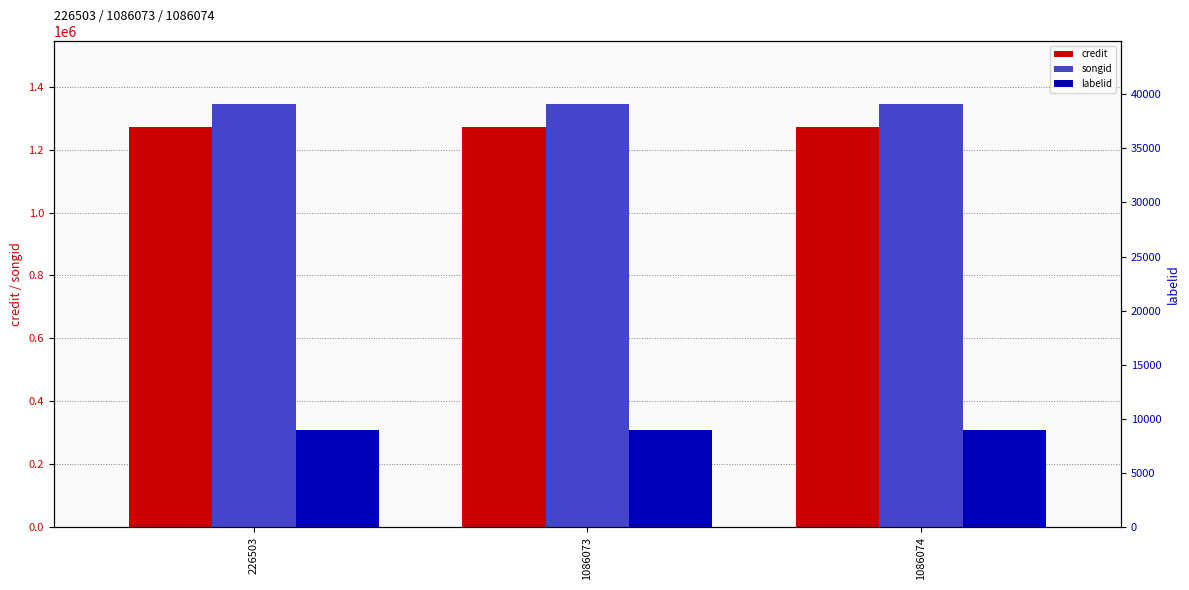

How many series are shown in this chart?

3